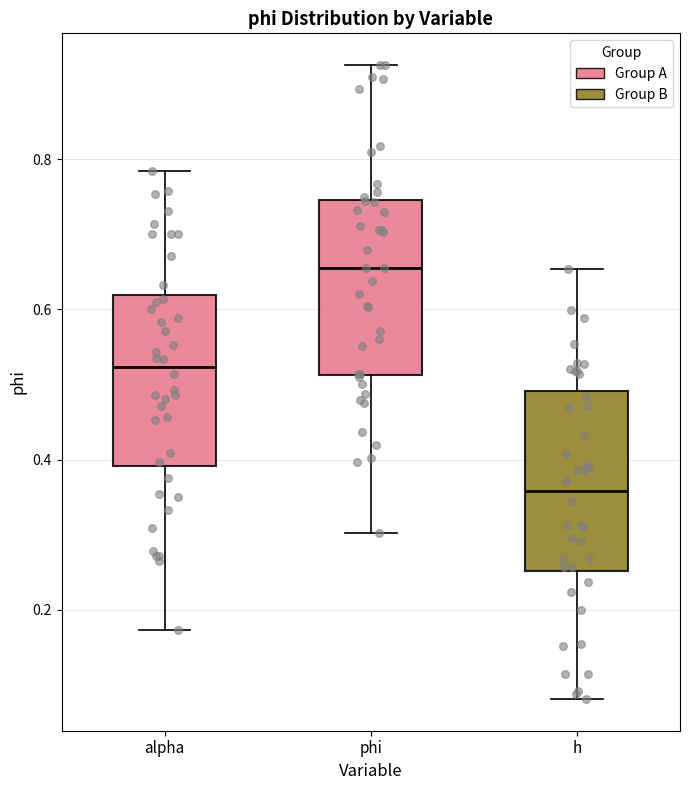

Reading left to right, transcribe this box plot: for each box, give where its median line is, the range the box spans, and where its two whiskers end, as read against the y-axis. The values are not printed on the chart, so give them approximately, as read against the axis.

alpha: median 0.52, box 0.40 to 0.62, whiskers 0.18 to 0.78
phi: median 0.66, box 0.52 to 0.74, whiskers 0.30 to 0.92
h: median 0.36, box 0.26 to 0.50, whiskers 0.08 to 0.66